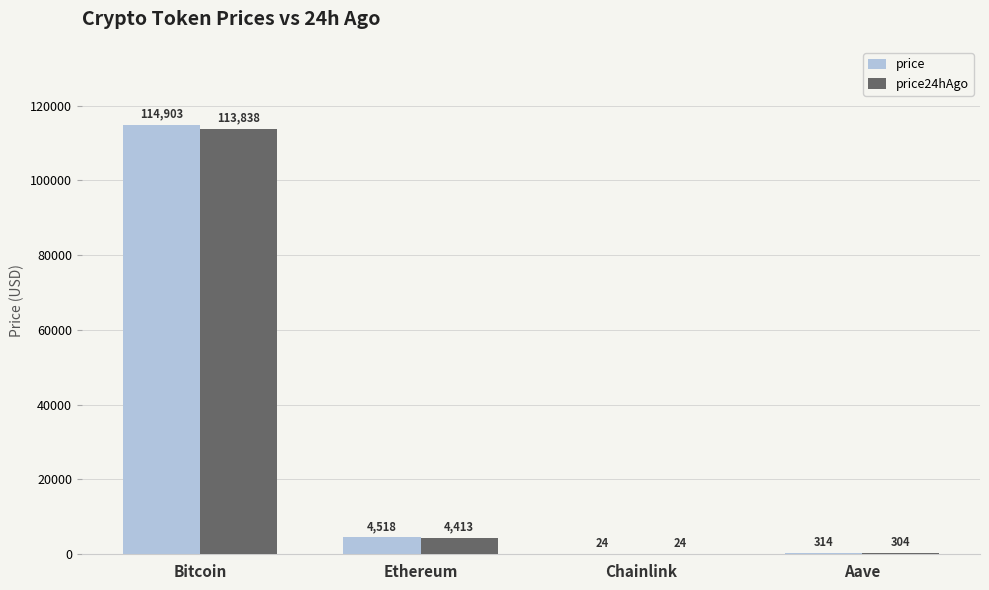

What is the sum of all price24hAgo values?

118578.1